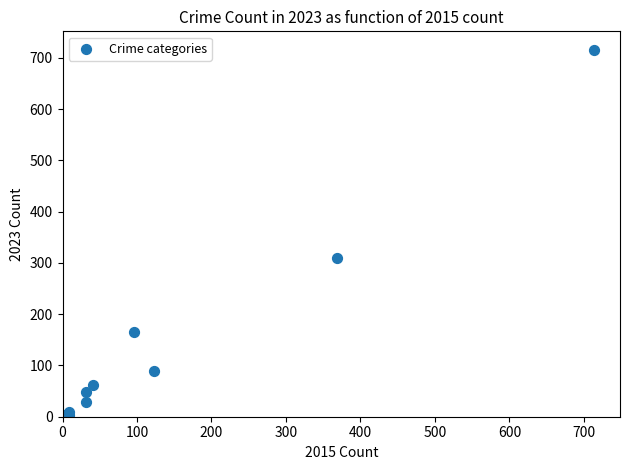

What Y value in the scatter plot is closest to 359?

309